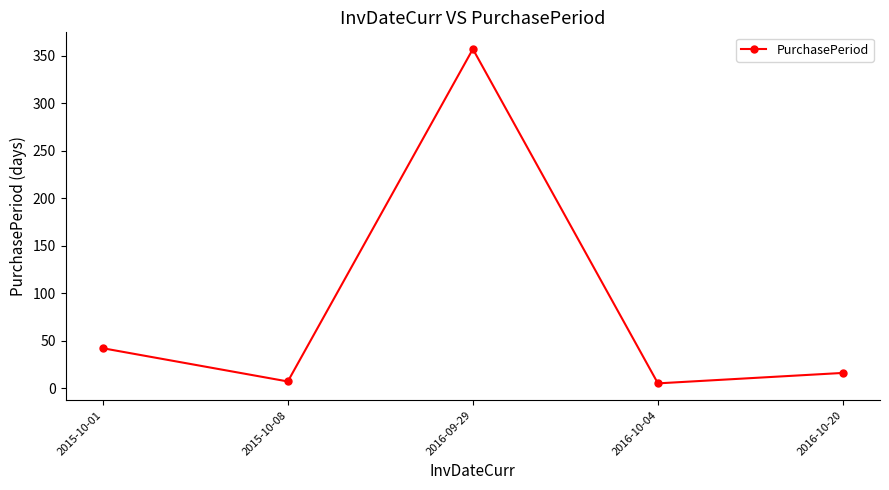

What is the sum of all values?

427